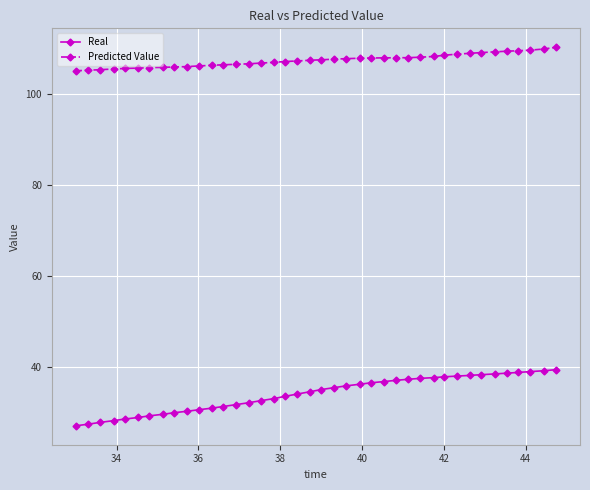

What is the highest value of the Real series?

39.4